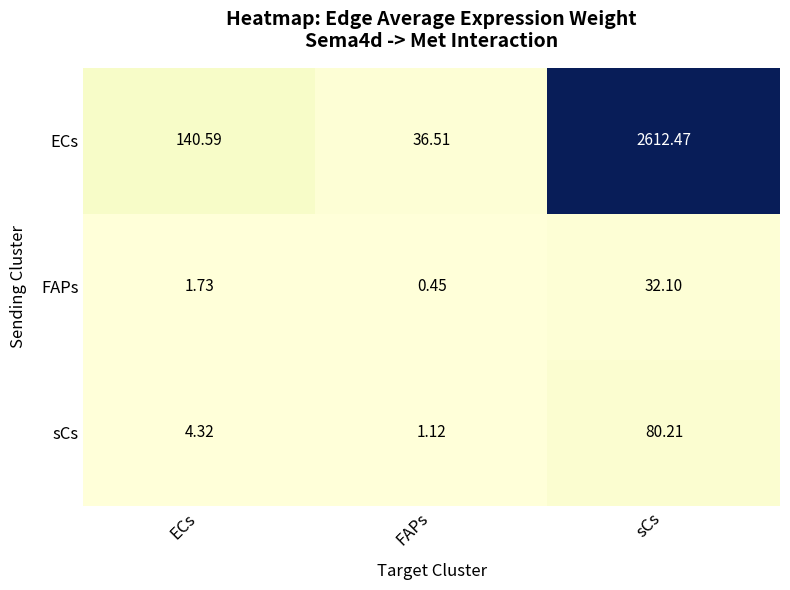

At which label does FAPs reach its peak?

sCs